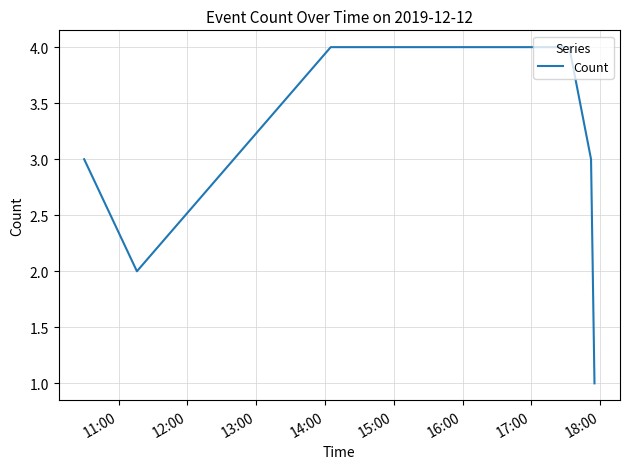

What is the sum of all values?

17